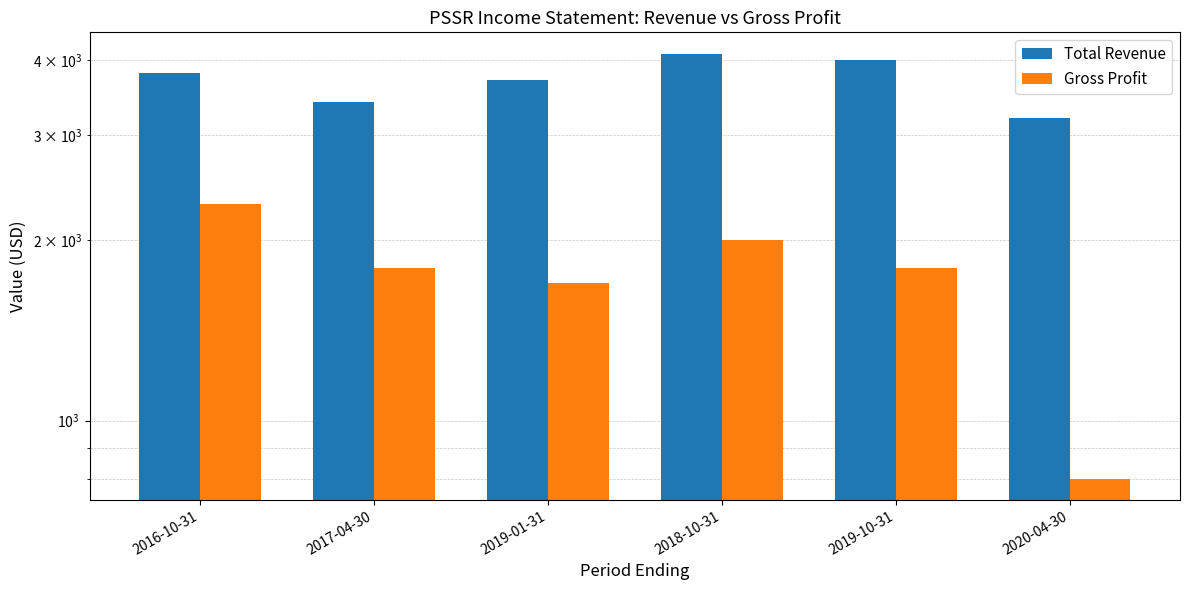

Does the chart contain any negative values?

No